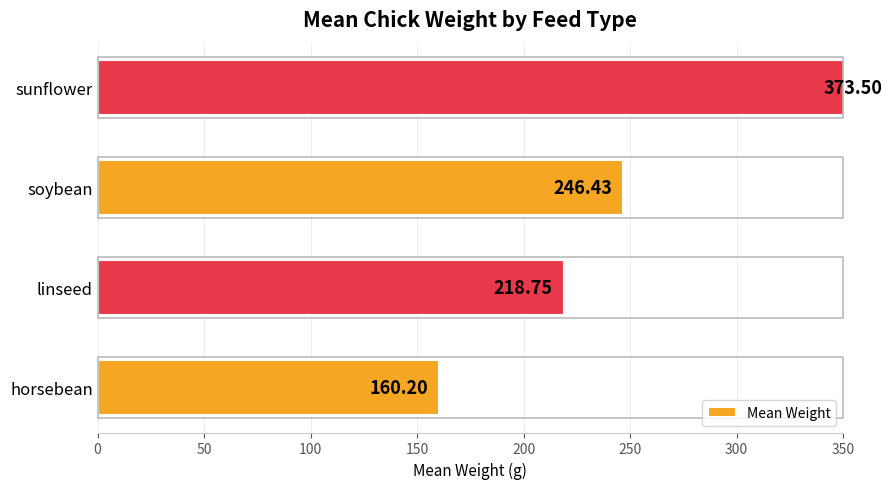

Reading left to right, extract all data points from this chart.

160.2	218.8	246.4	373.5